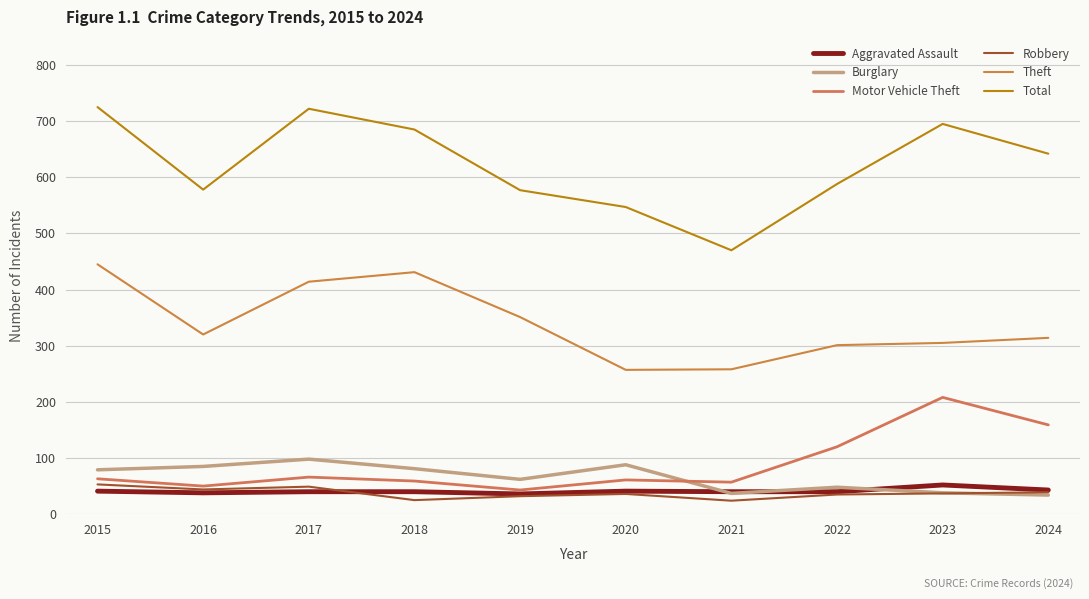

The value of Burglary at 2018 is 136. True or false?

False